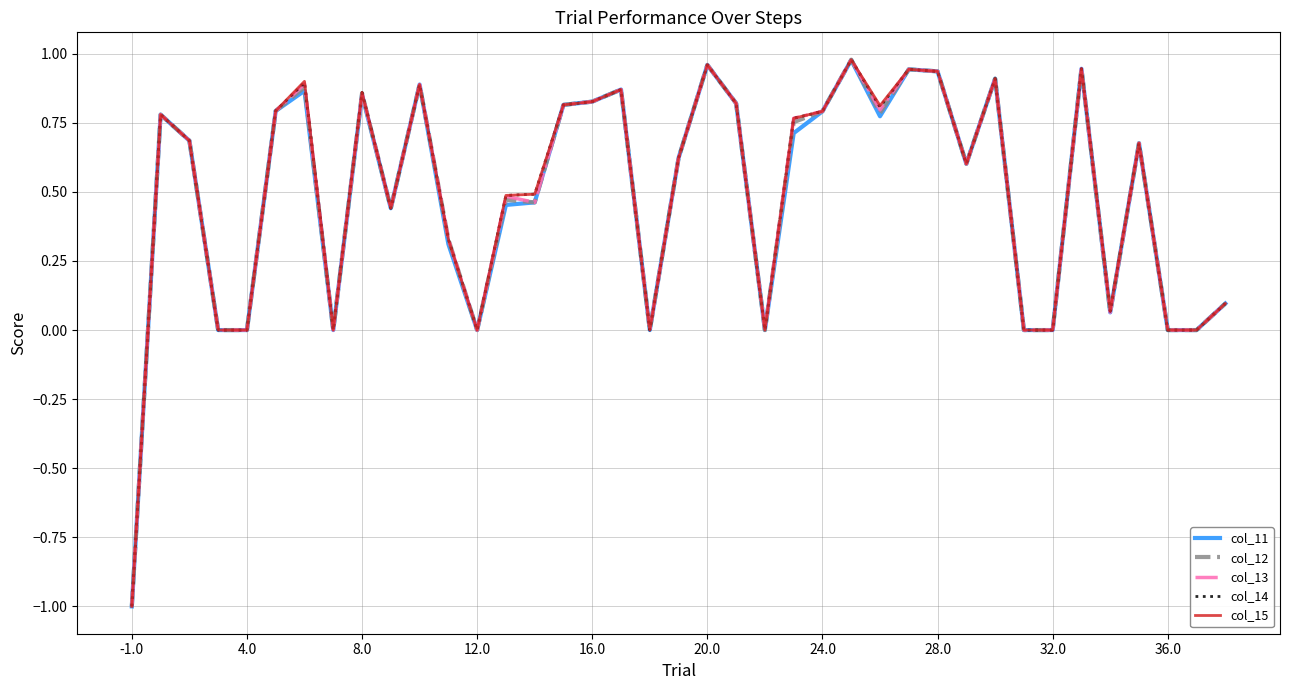

How many lines are shown in the chart?

5